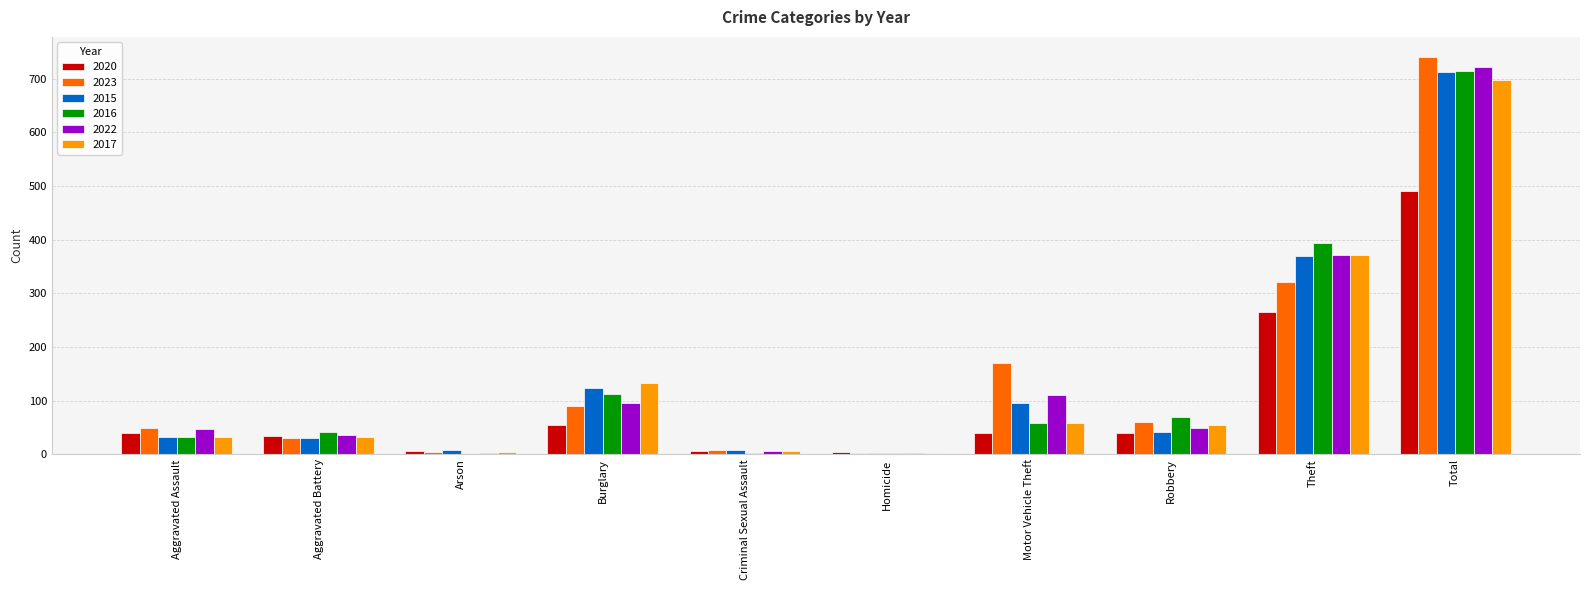

True or false: 2020 has a value of 491 at Total.

True